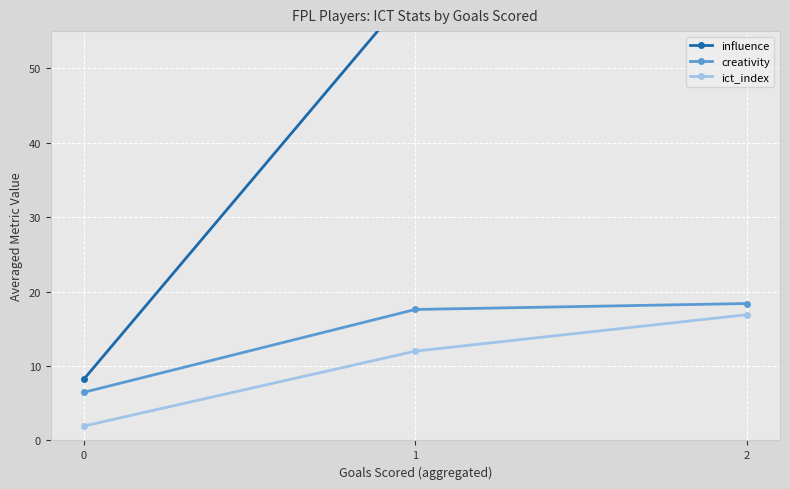

How many lines are shown in the chart?

3